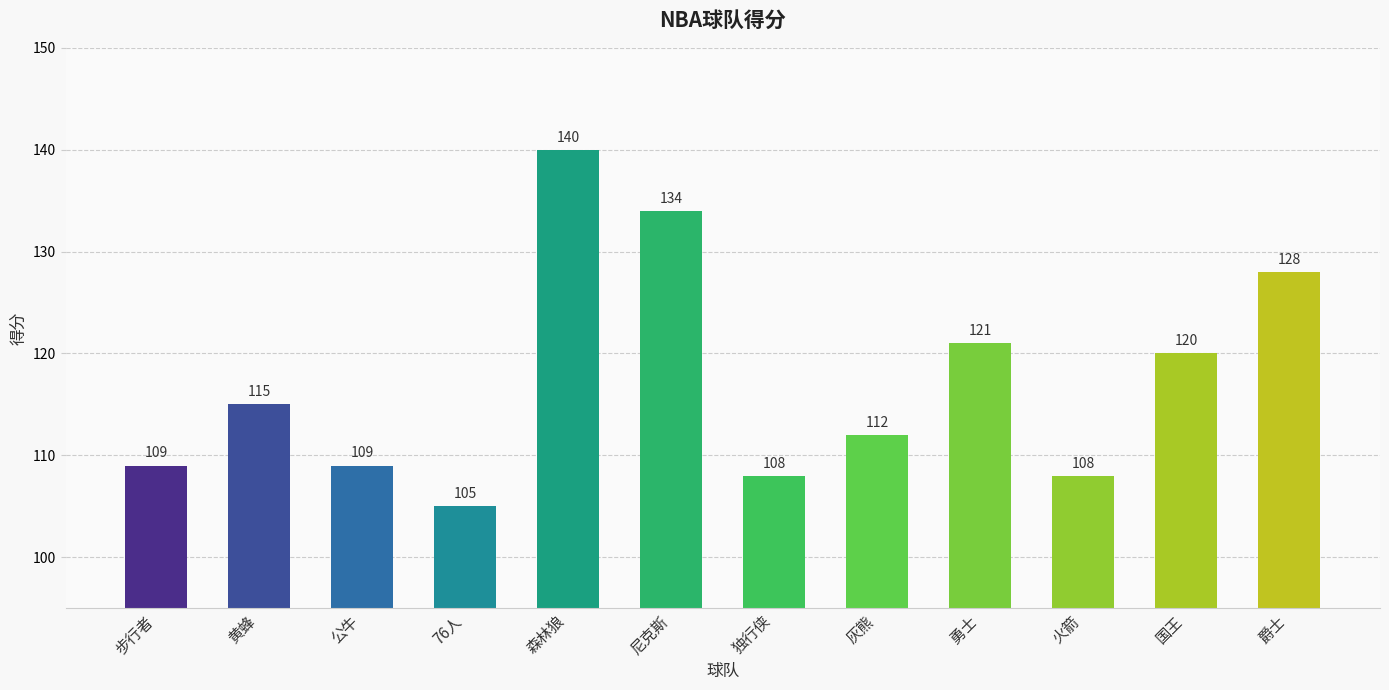

What is the greatest value displayed?

140